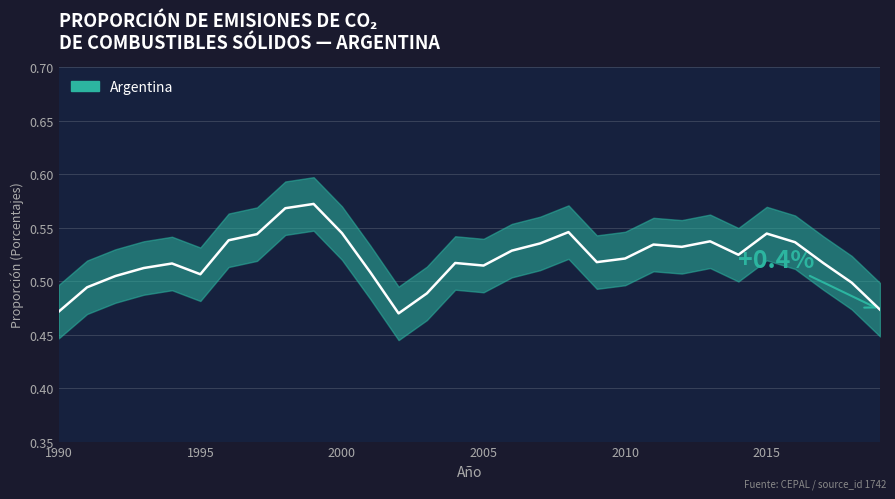

True or false: the data shows 0.1 at 2012.

False